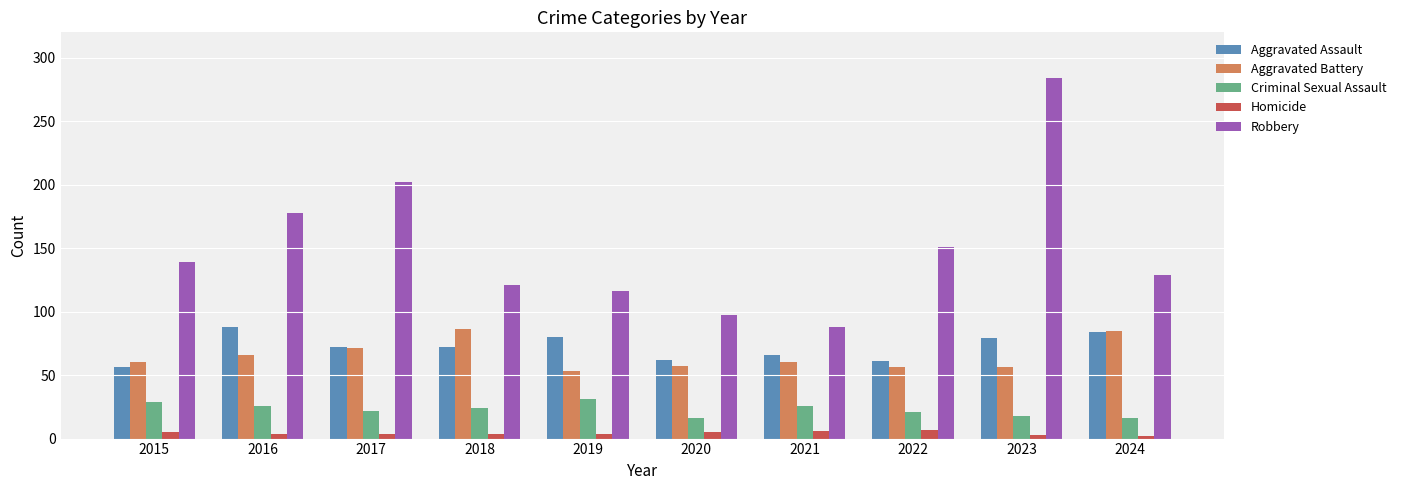

What is the difference between the second highest and second lowest values in the Criminal Sexual Assault series?

13